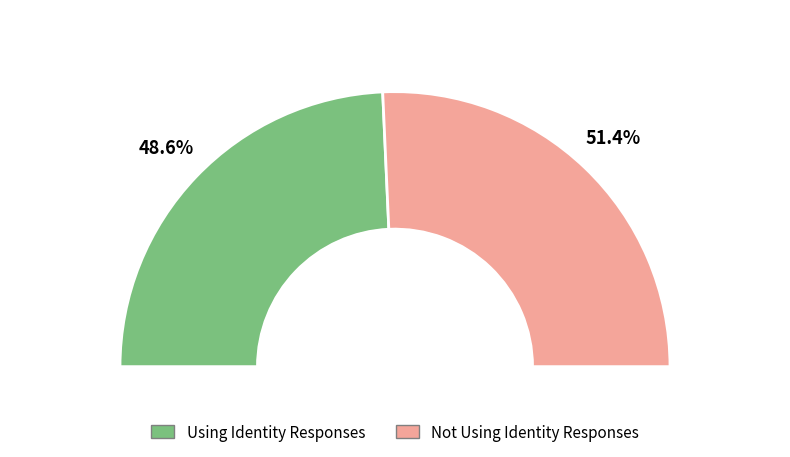

What percentage is the Using Identity Responses slice, to the nearest percent?

49%